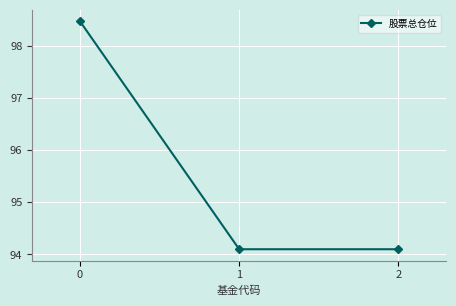

What is the value of the 2nd point from the left?

94.1